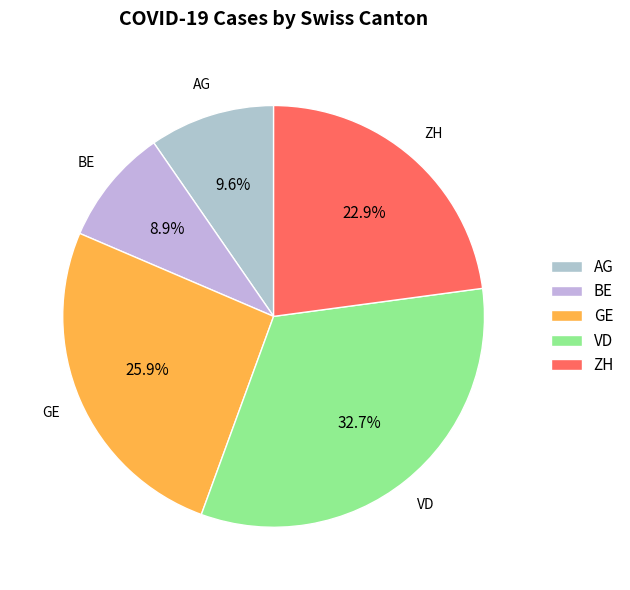

Approximately how many times larger is the value at BE compared to AG?

0.9